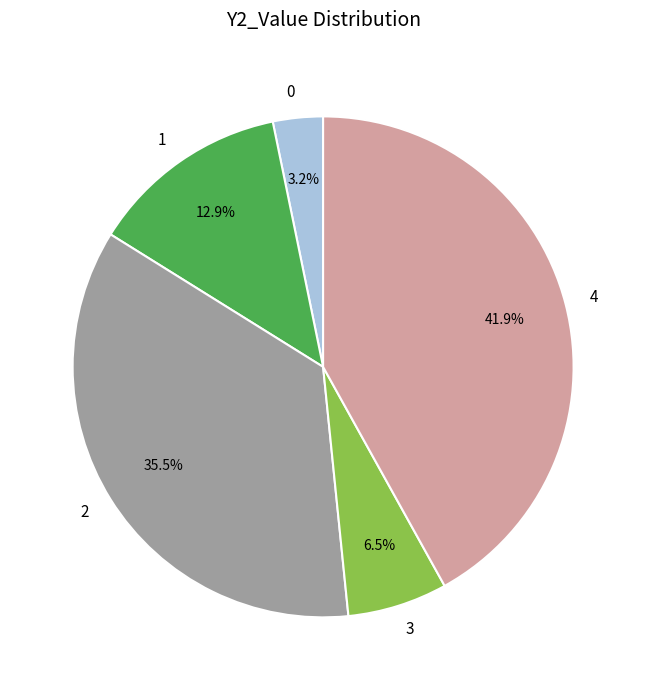

Does 0 represent more than half of the total?

No